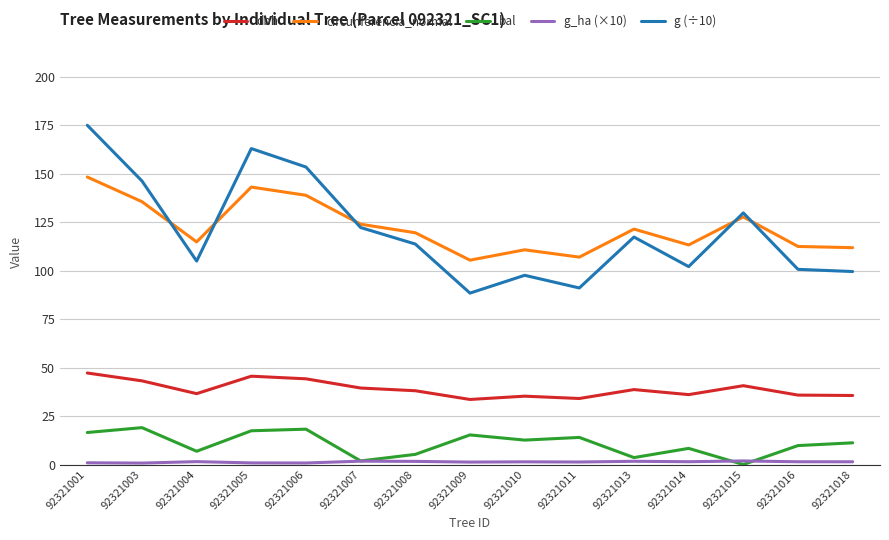

At how many categories does at least one series exceed 70?

15